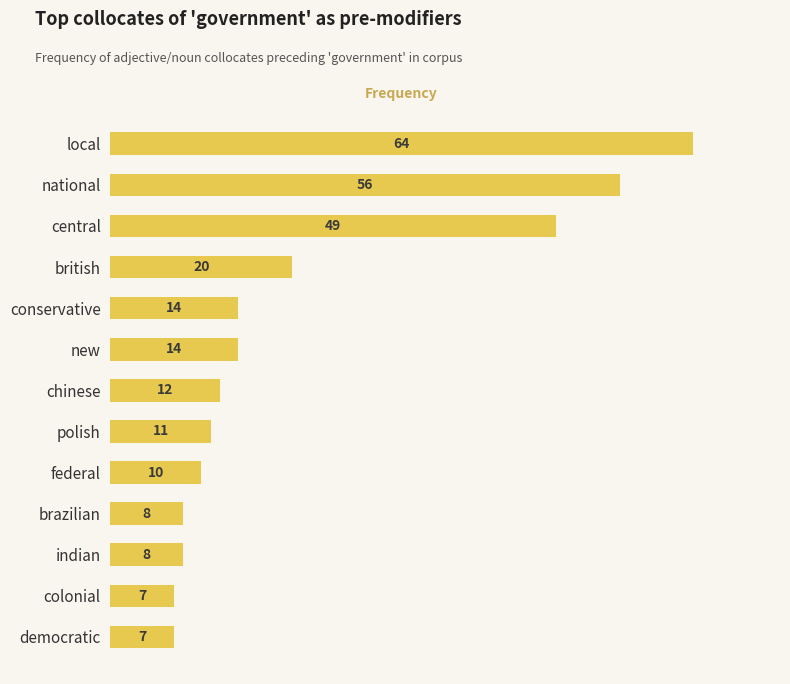

True or false: the data shows 20 at conservative.

False